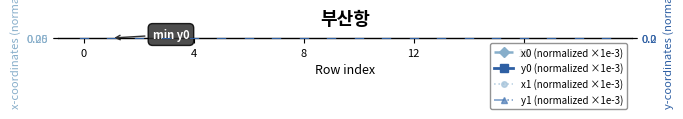

Between 12 and 7, which is larger?

7